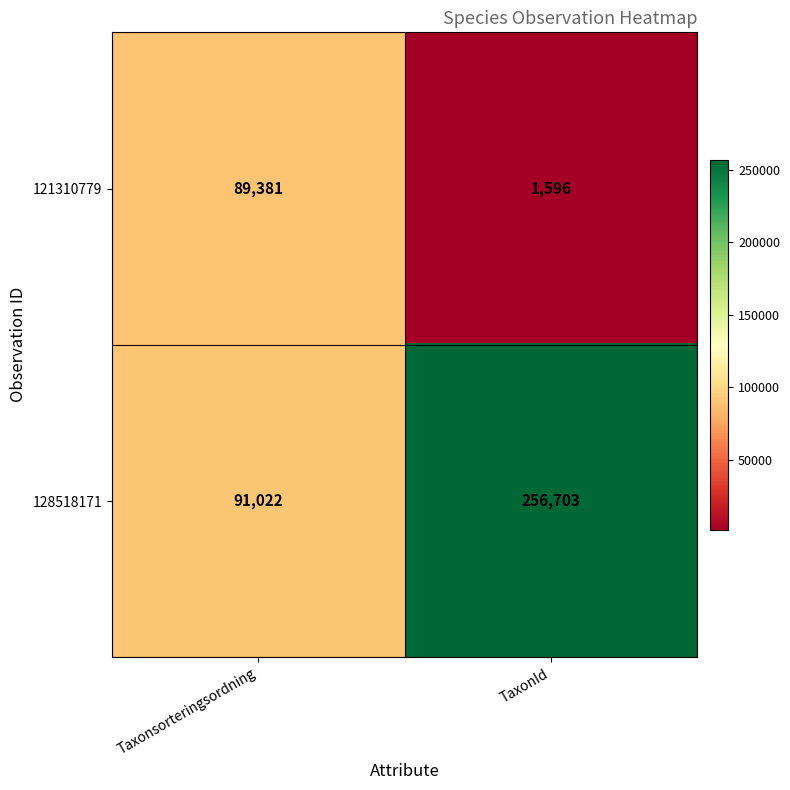

Rank the series by their average value, from highest to lowest.

128518171, 121310779